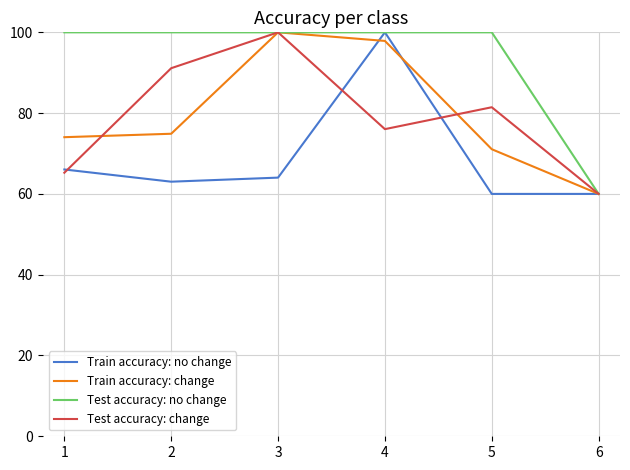

At 2, list the series in order from largest to smallest.

Test accuracy: no change, Test accuracy: change, Train accuracy: change, Train accuracy: no change